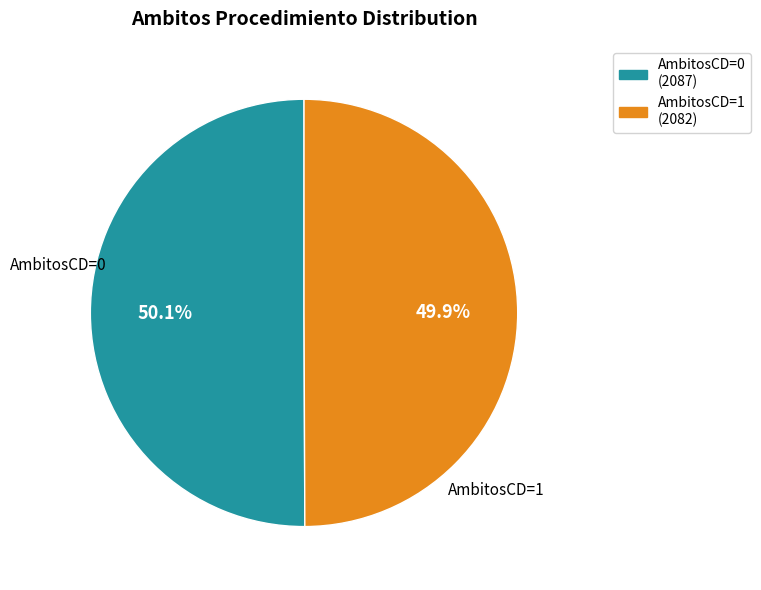

Count the number of slices in the pie.

2